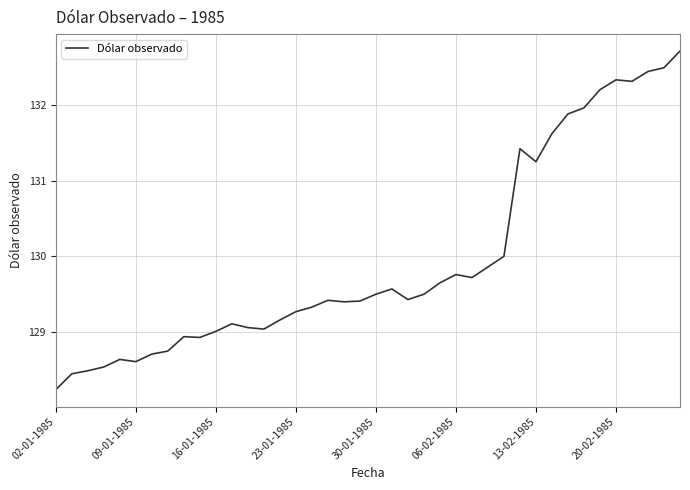

What is the greatest value displayed?

132.7